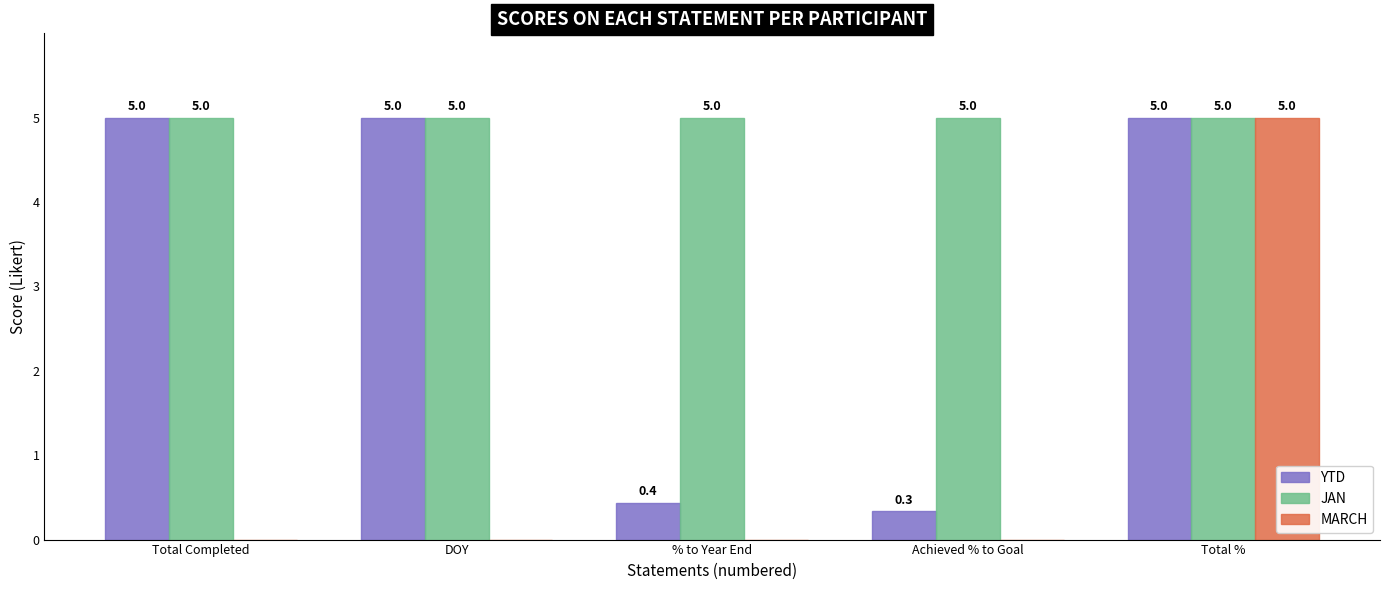

What is the highest value of the JAN series?

5.0